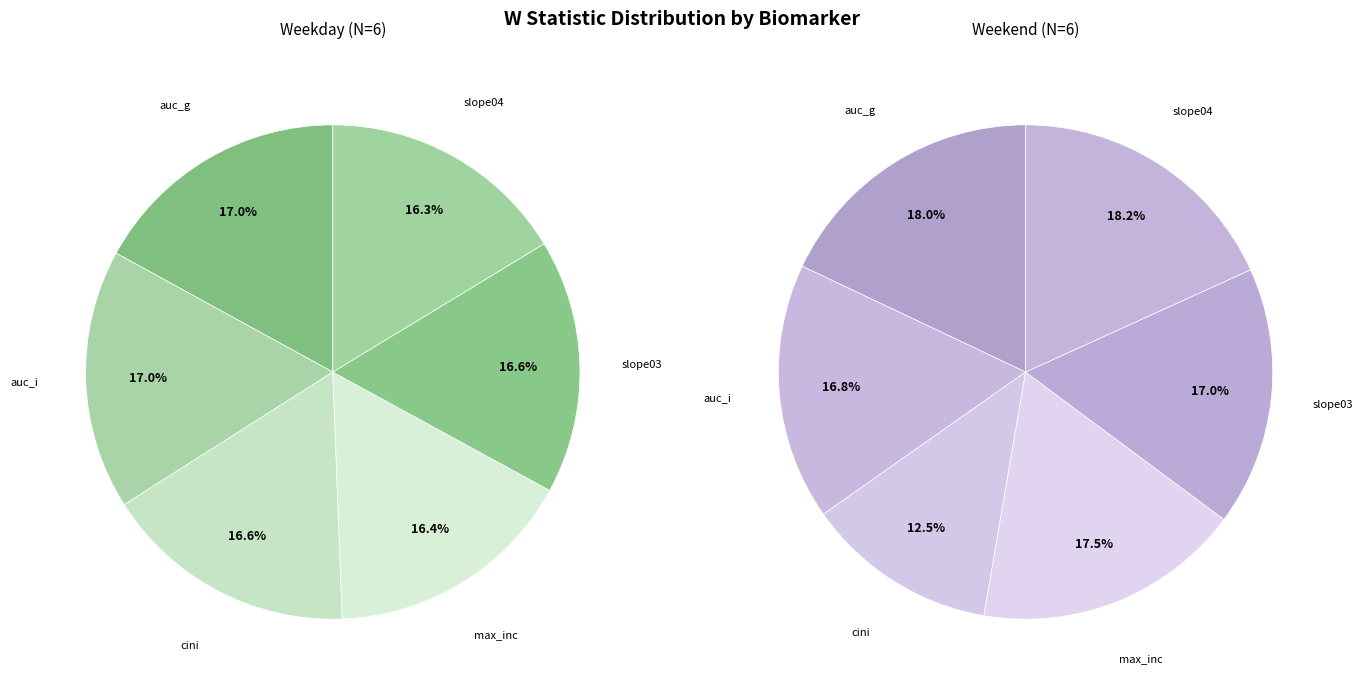

What is the smallest slice in the pie chart?

cini